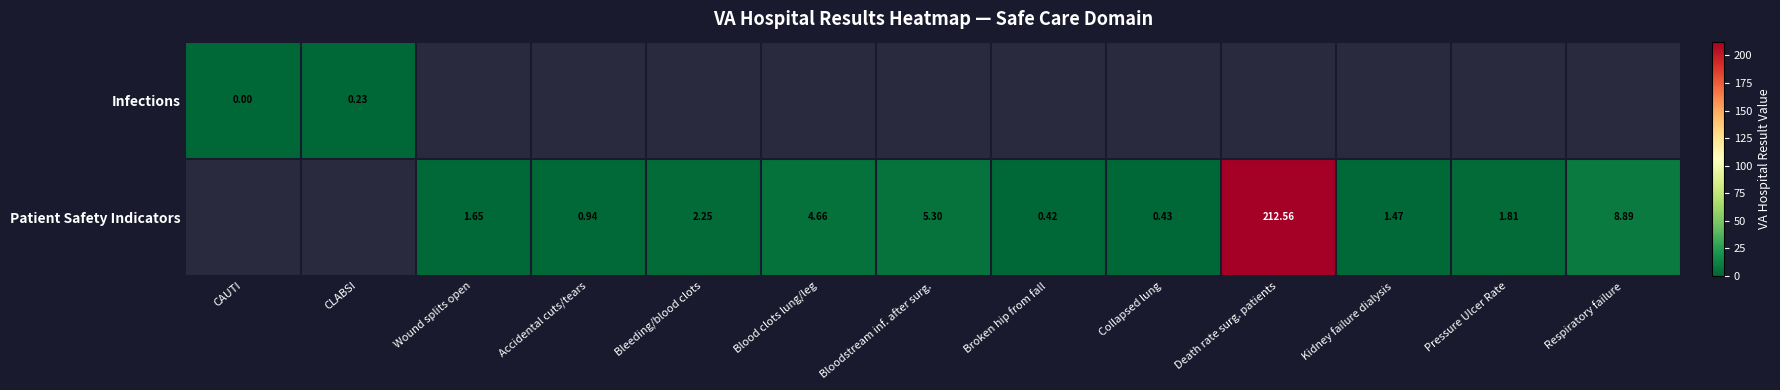

What is the greatest value displayed?

212.6